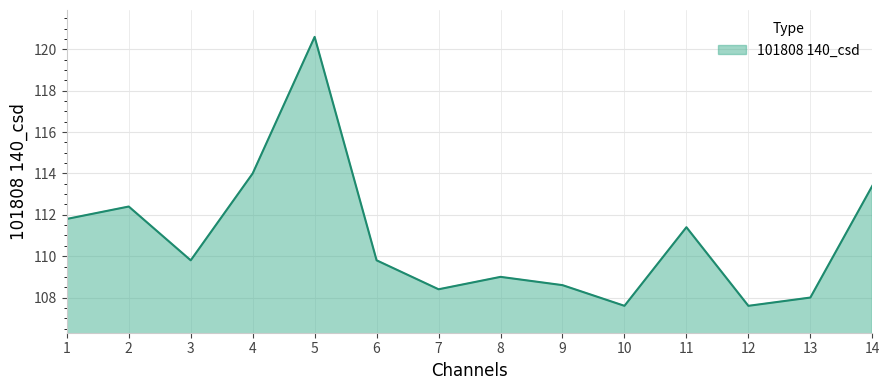

At which category does the data reach its first local peak?

2